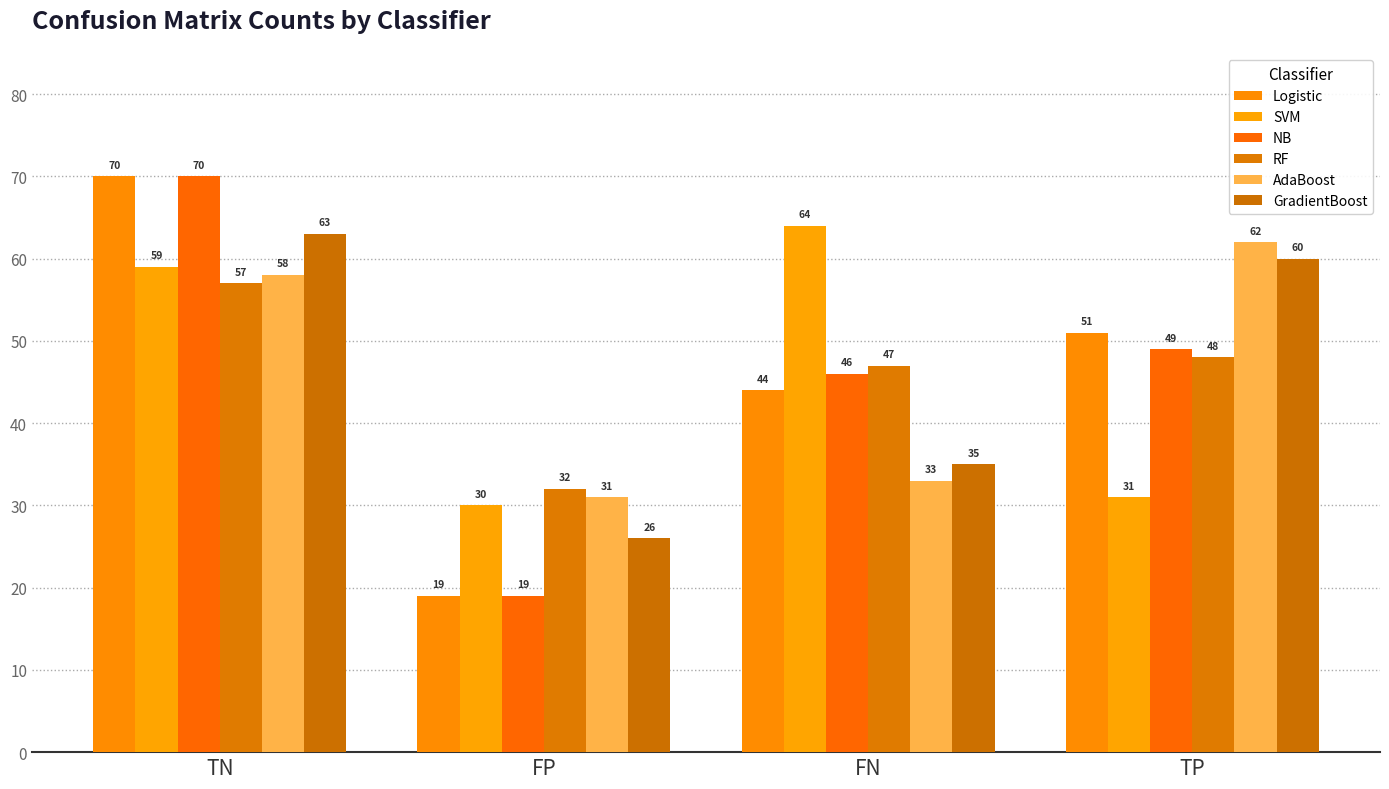

Which label corresponds to the largest value in the chart?

TN